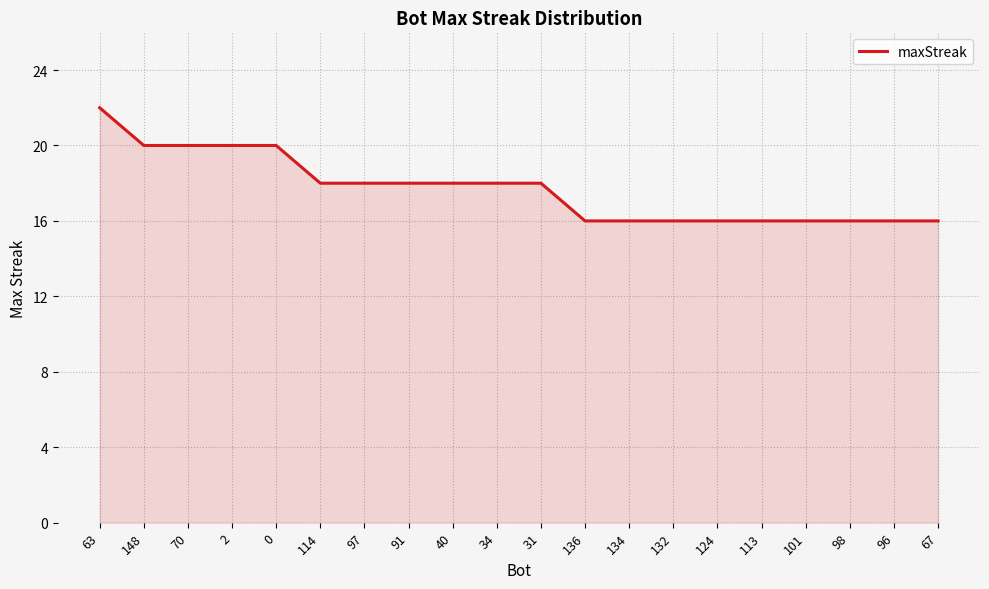

What is the approximate value at 67?

16